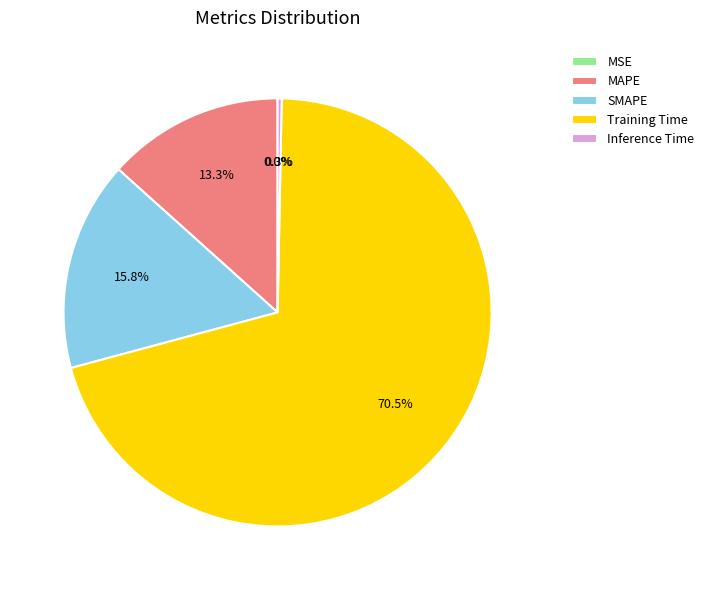

Which category accounts for the majority?

Training Time